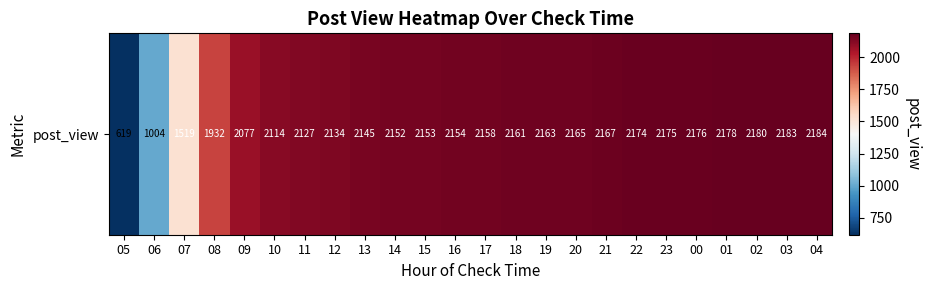

What is the change in value from 11 to 15?

+26